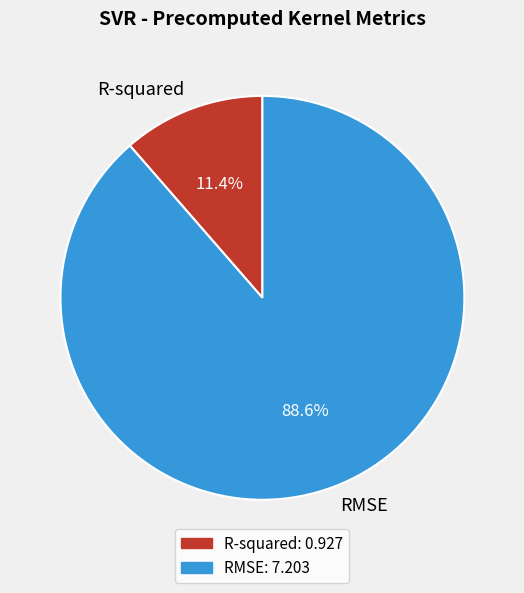

How many segments does this pie chart have?

2